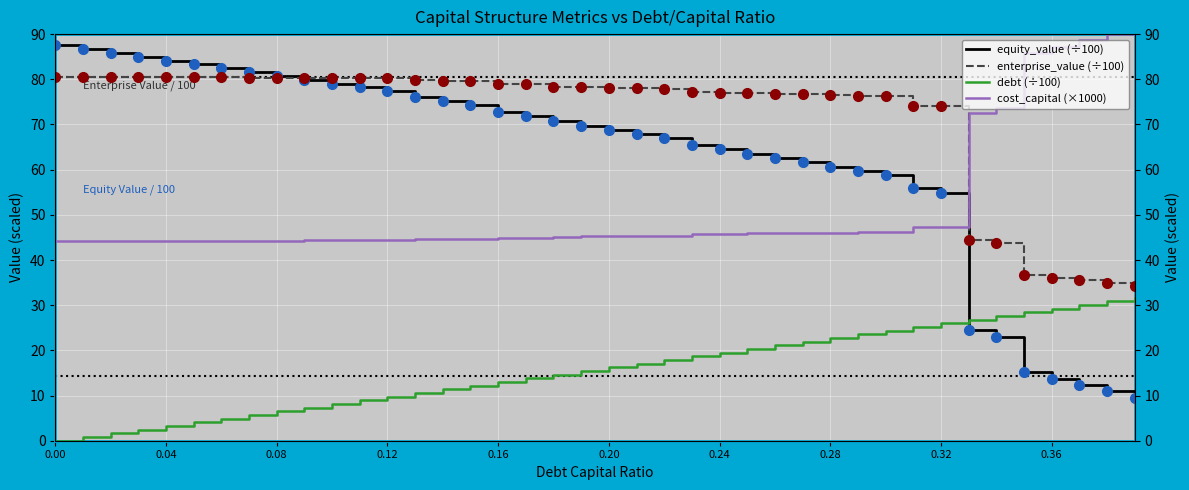

Which series has the largest total across all categories?

enterprise_value (÷100)